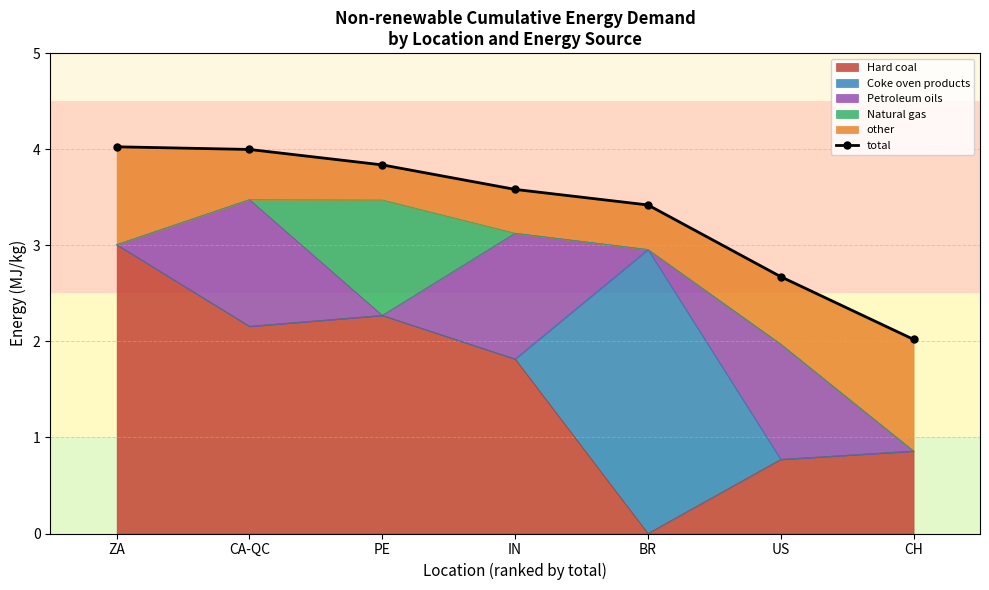

List the labels in order of value, smallest first.

CH, US, BR, IN, PE, CA-QC, ZA